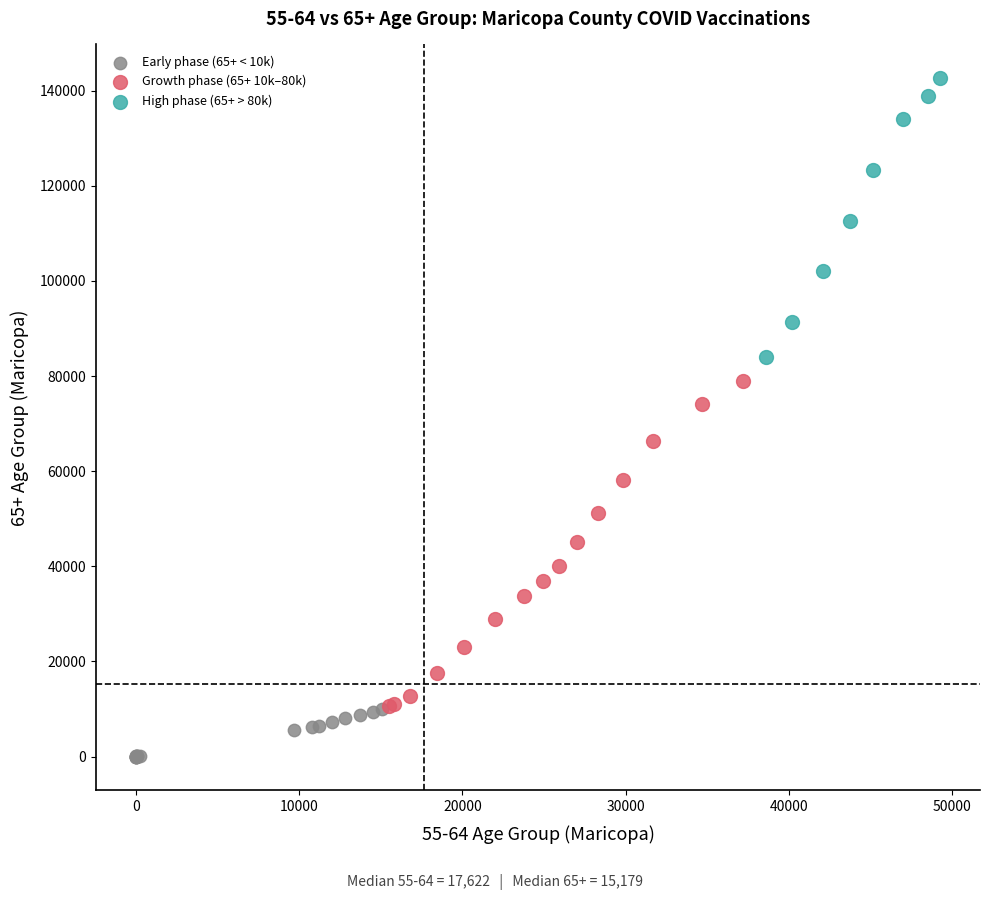

Which series reaches the minimum Y coordinate?

Early phase (65+ < 10k)